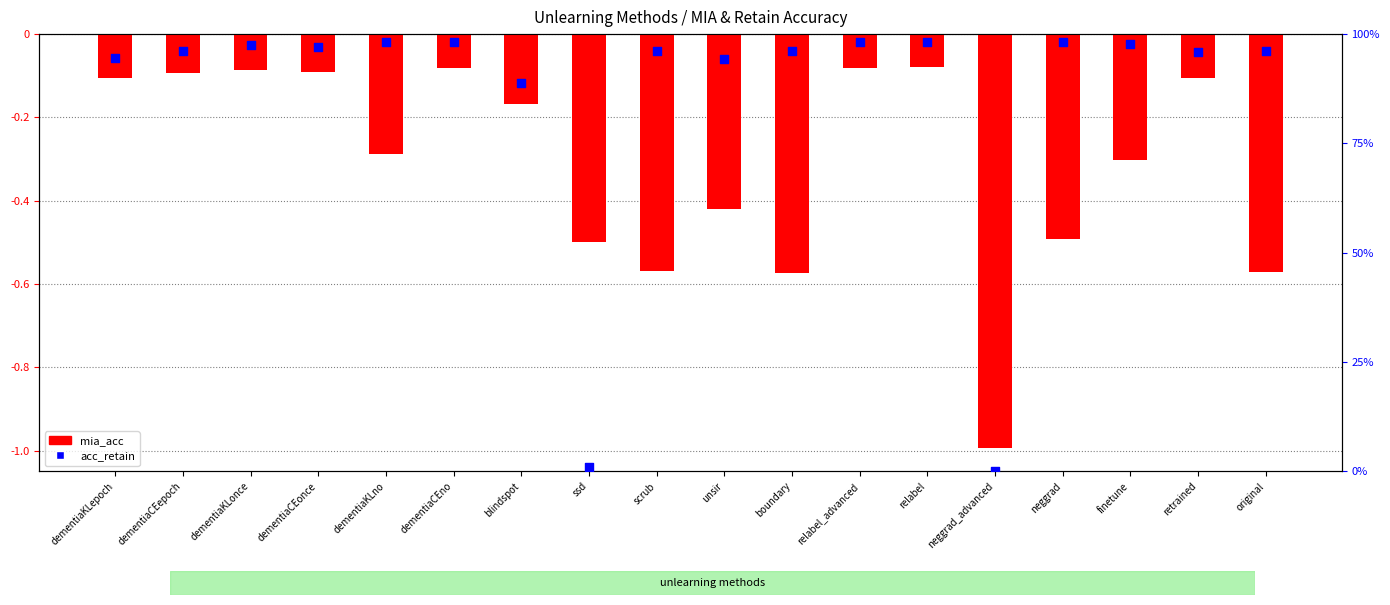

At how many categories does at least one series exceed 0?

17